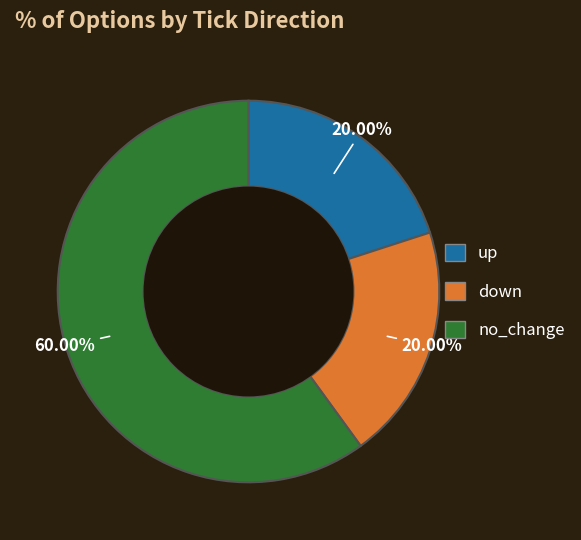

Does any single category account for the majority?

Yes